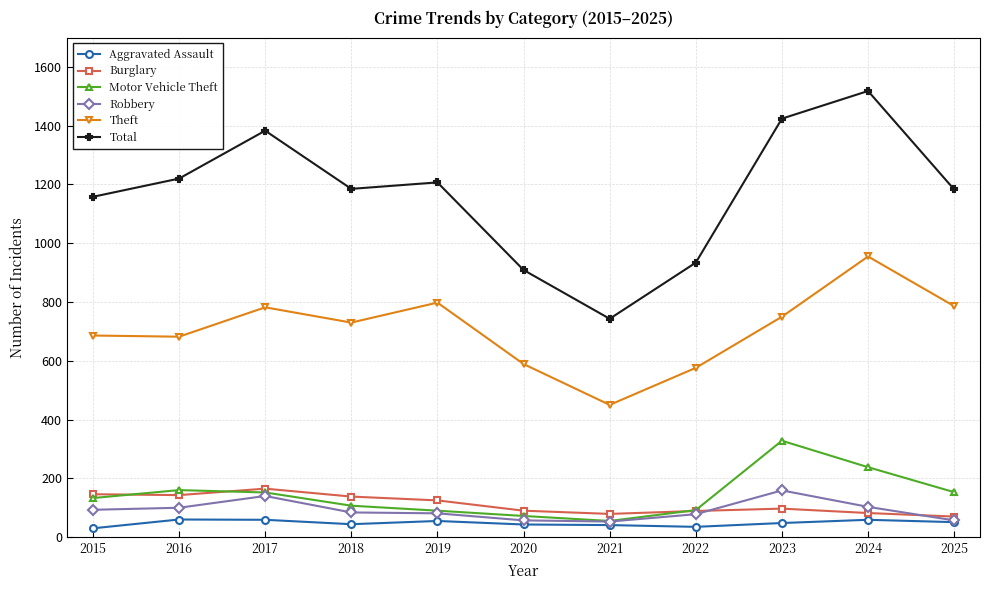

Where is the first local maximum for Theft?

2017